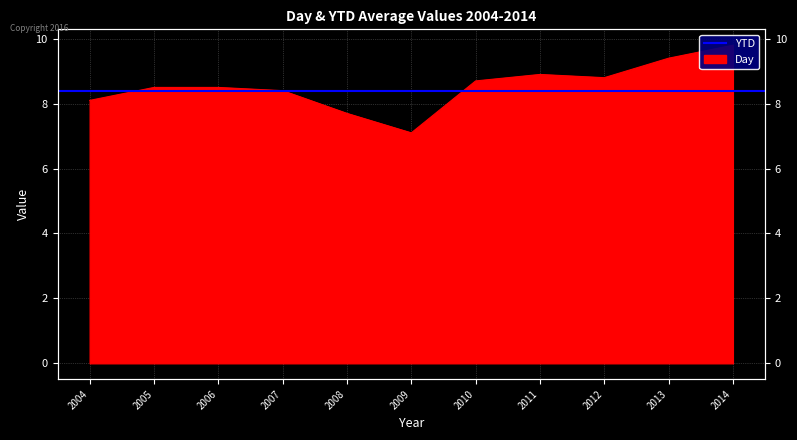

The chart shows a value of 2.8 at 2006. True or false?

False